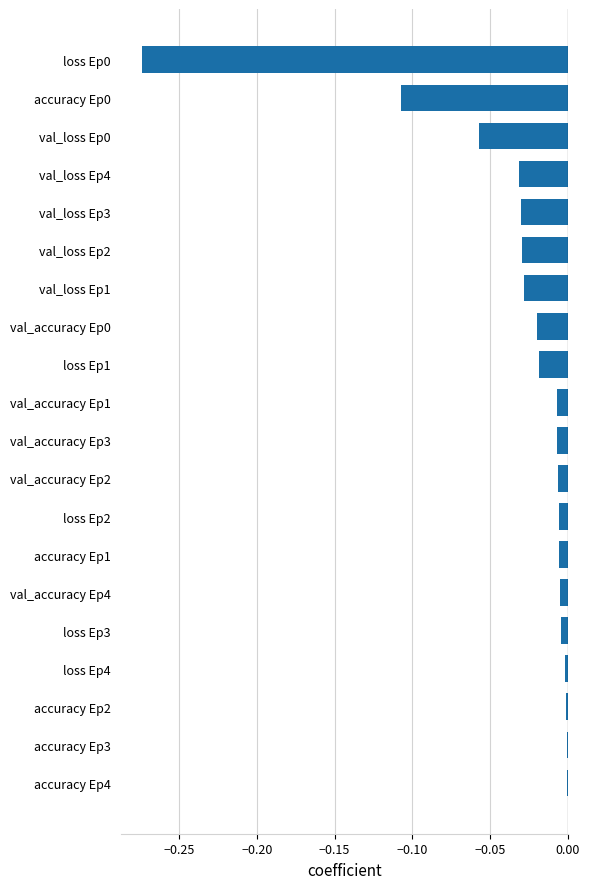

The chart shows a value of -0.0 at loss Ep2. True or false?

True